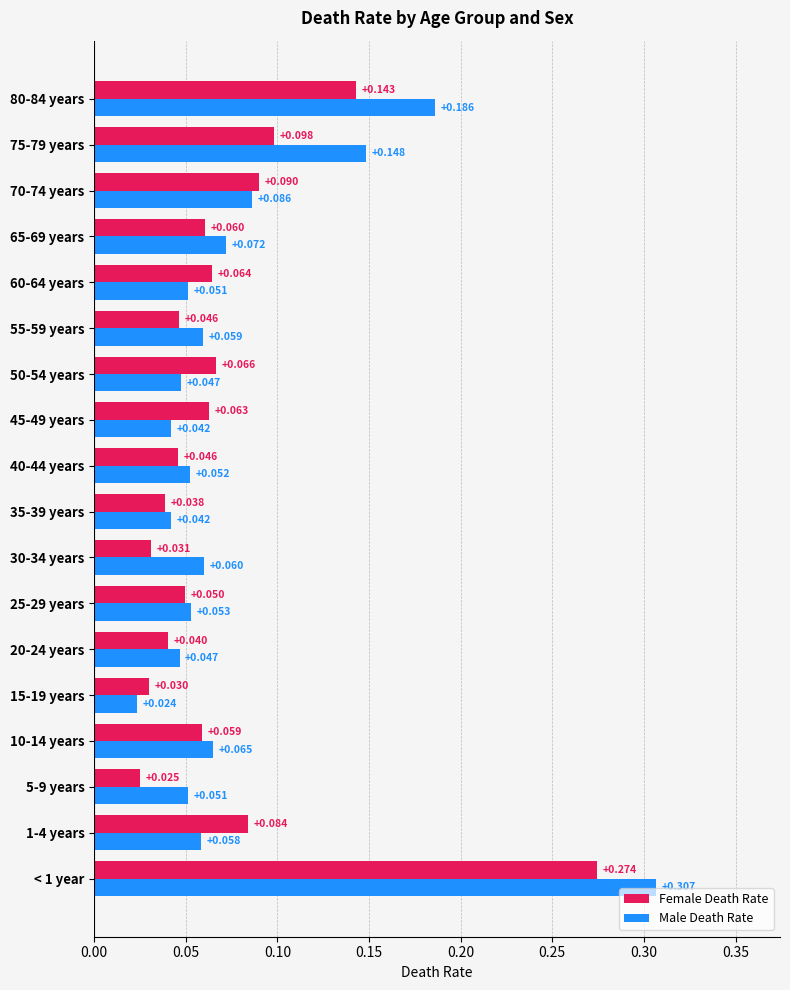

Rank the series at 45-49 years from lowest to highest value.

Male Death Rate, Female Death Rate